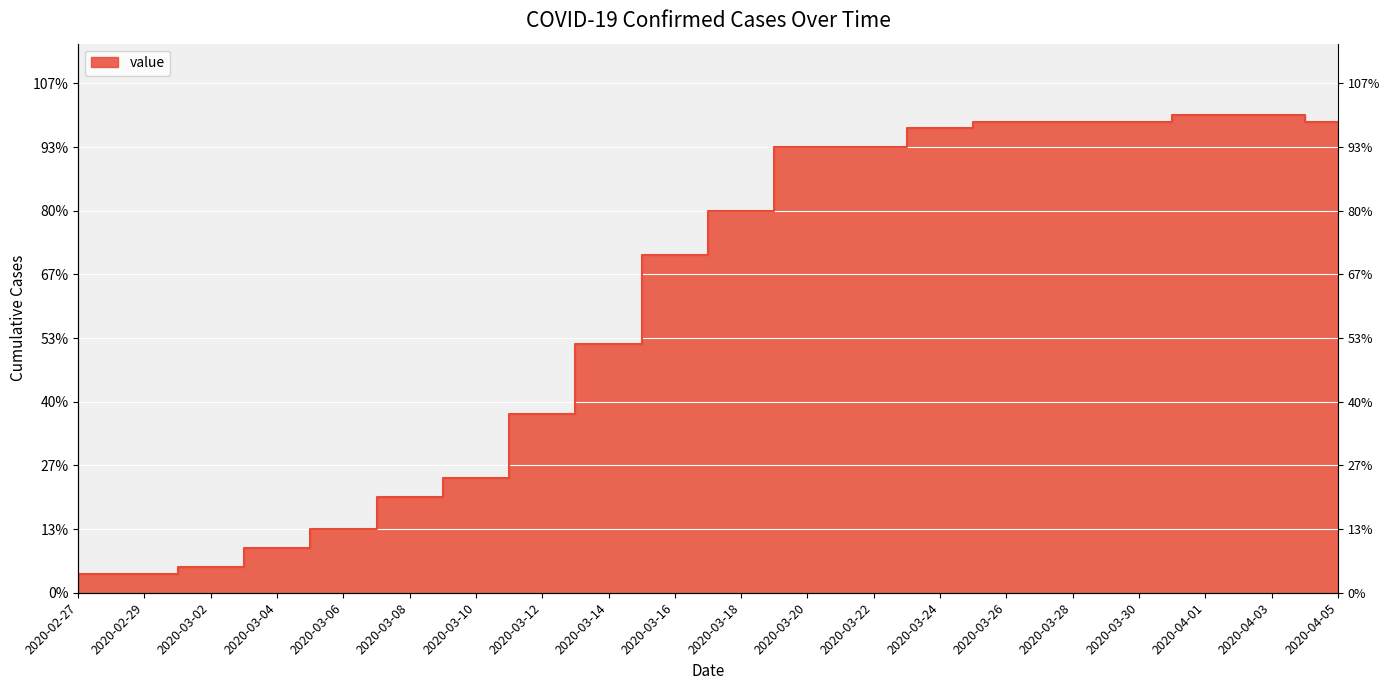

At which label does the data first exceed 60?

2020-03-20